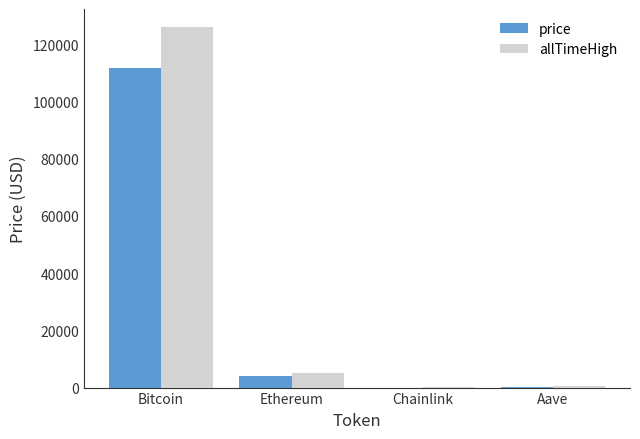

What is the sum of all allTimeHigh values?

131740.4